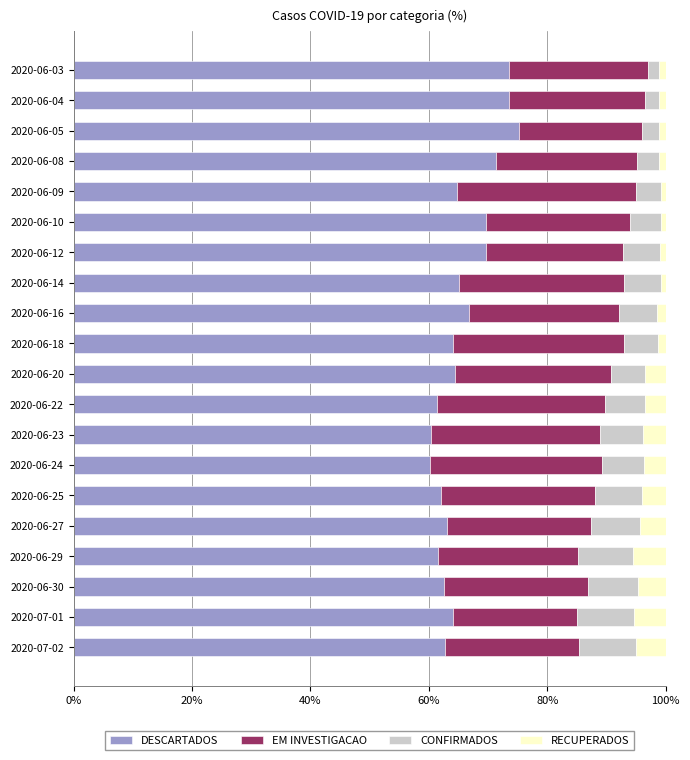

What is the total value across all series at 2020-07-01?

100.0